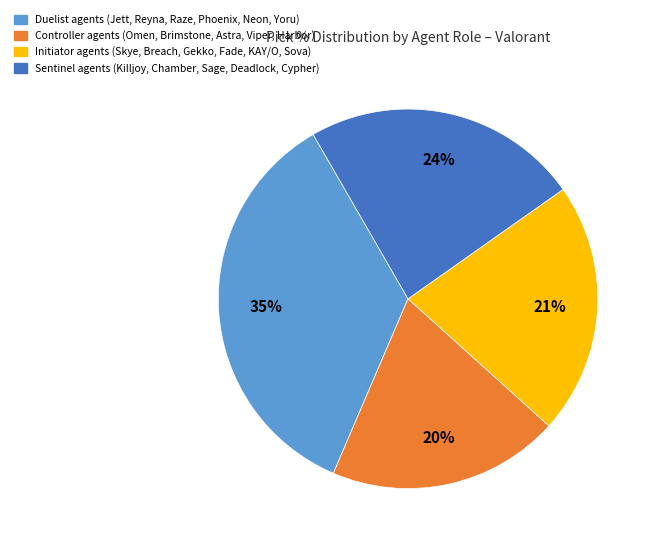

To the nearest percent, what is the average slice percentage?

25%